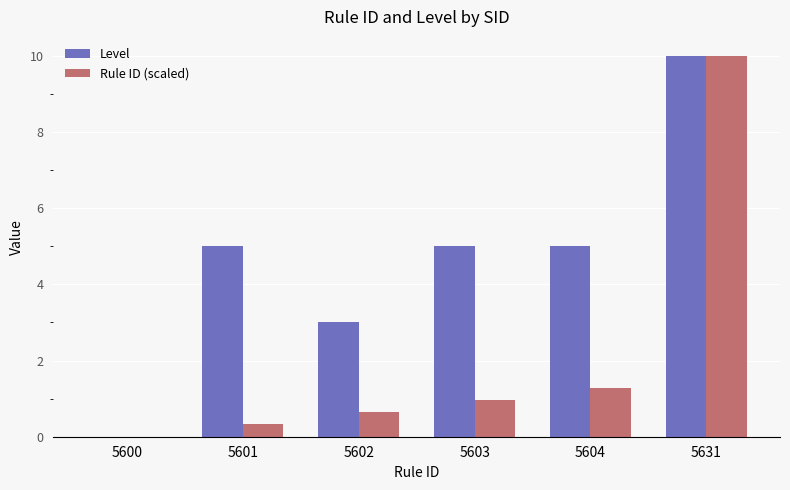

Which label corresponds to the largest value in the chart?

5631